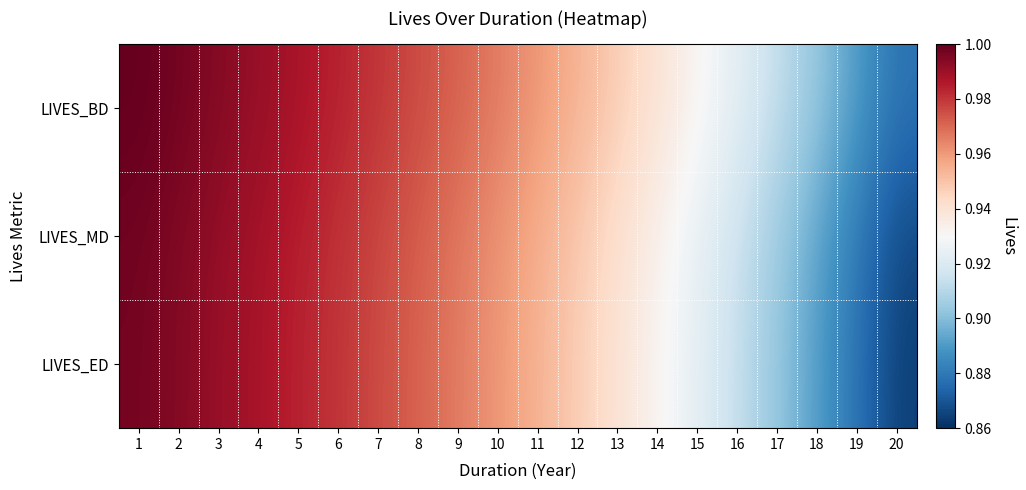

What is the maximum value shown in the chart?

1.0